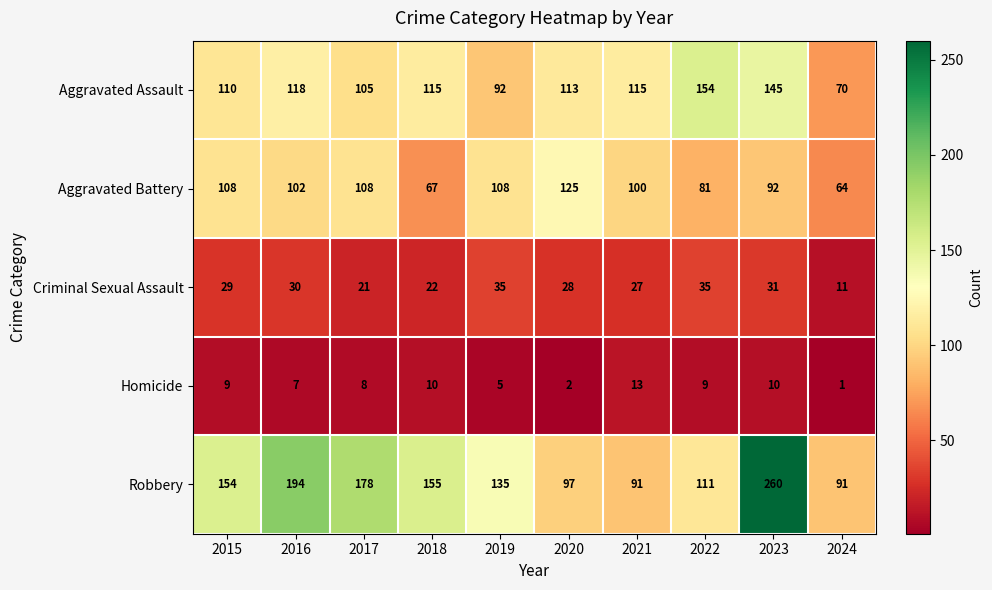

Rank the series by their maximum value, from lowest to highest.

Homicide, Criminal Sexual Assault, Aggravated Battery, Aggravated Assault, Robbery